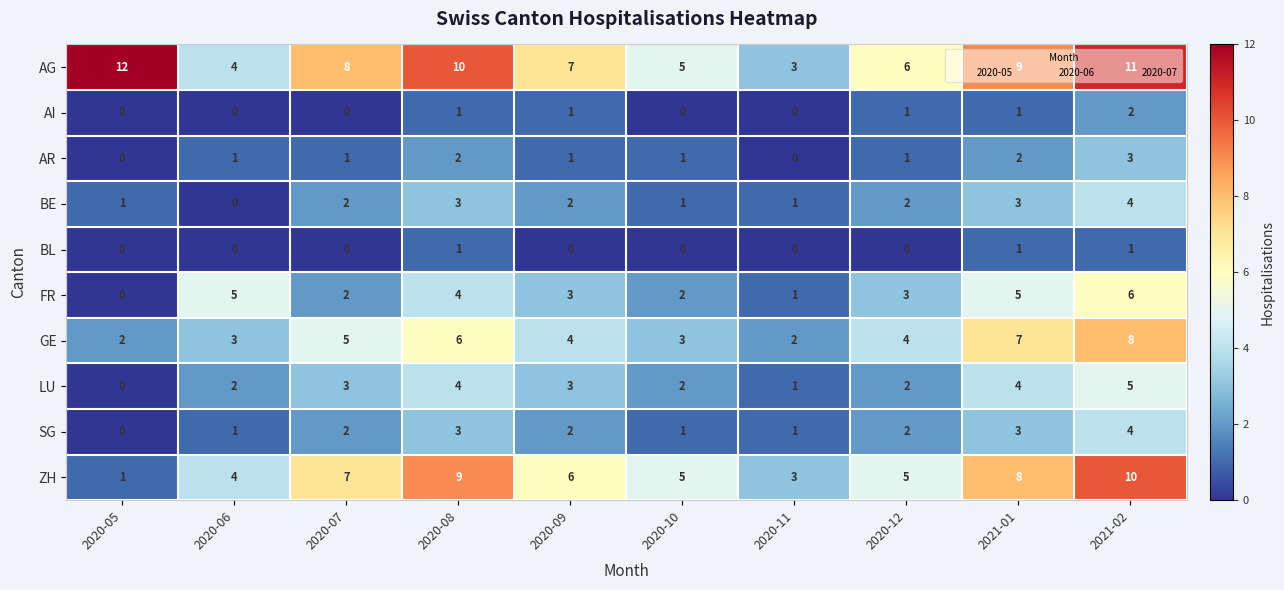

Is it true that LU equals 1 at 2020-11?

True